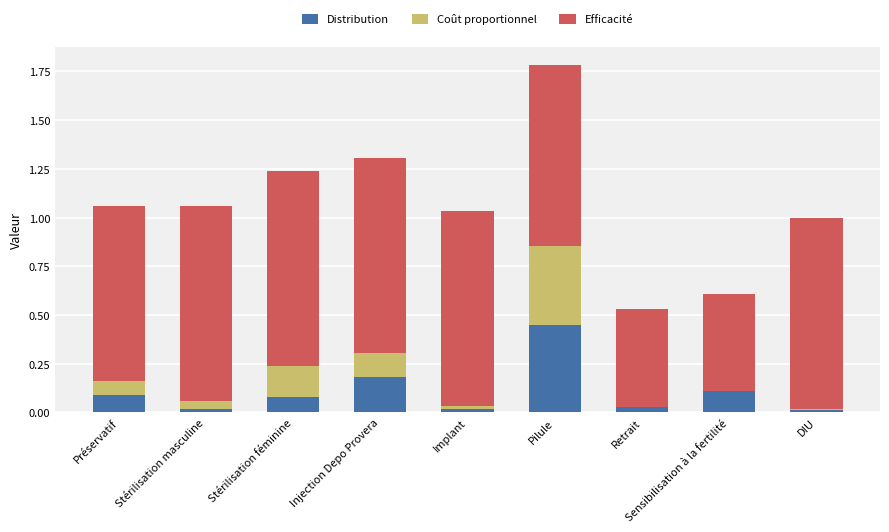

What is the difference between the Distribution values at Injection Depo Provera and Pilule?

0.3